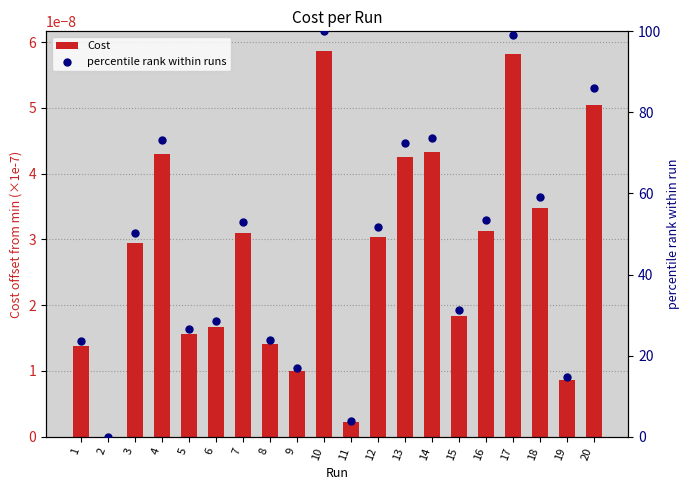

Which series contains the highest Y value?

percentile rank within runs